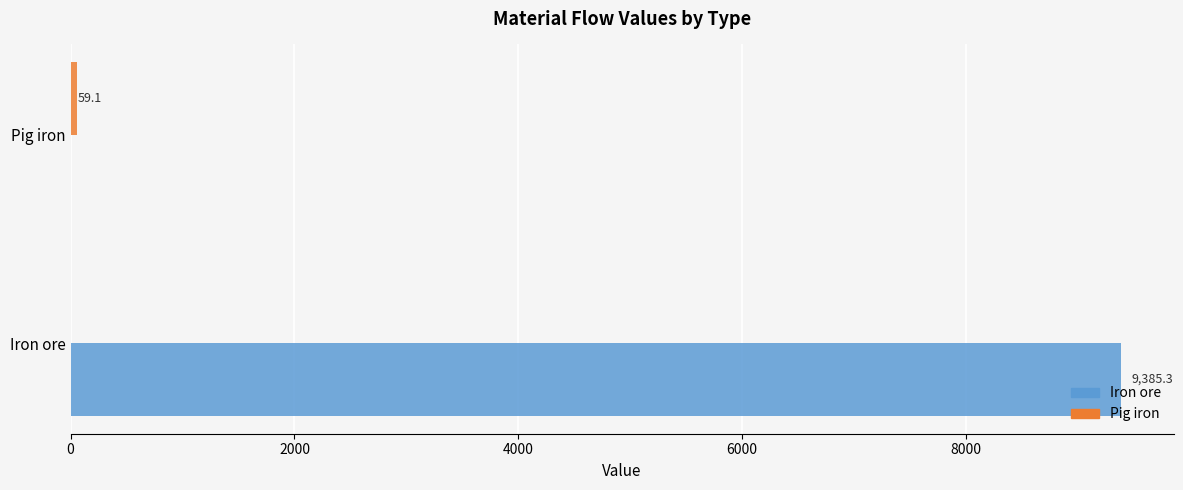

True or false: Iron ore has a value of 9385.3 at Iron ore.

True